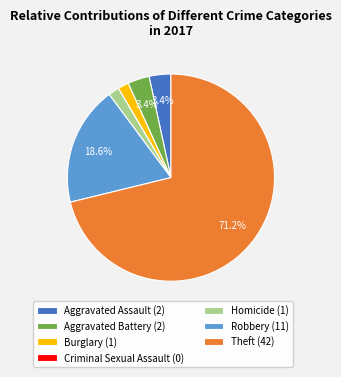

Does any single category account for the majority?

Yes